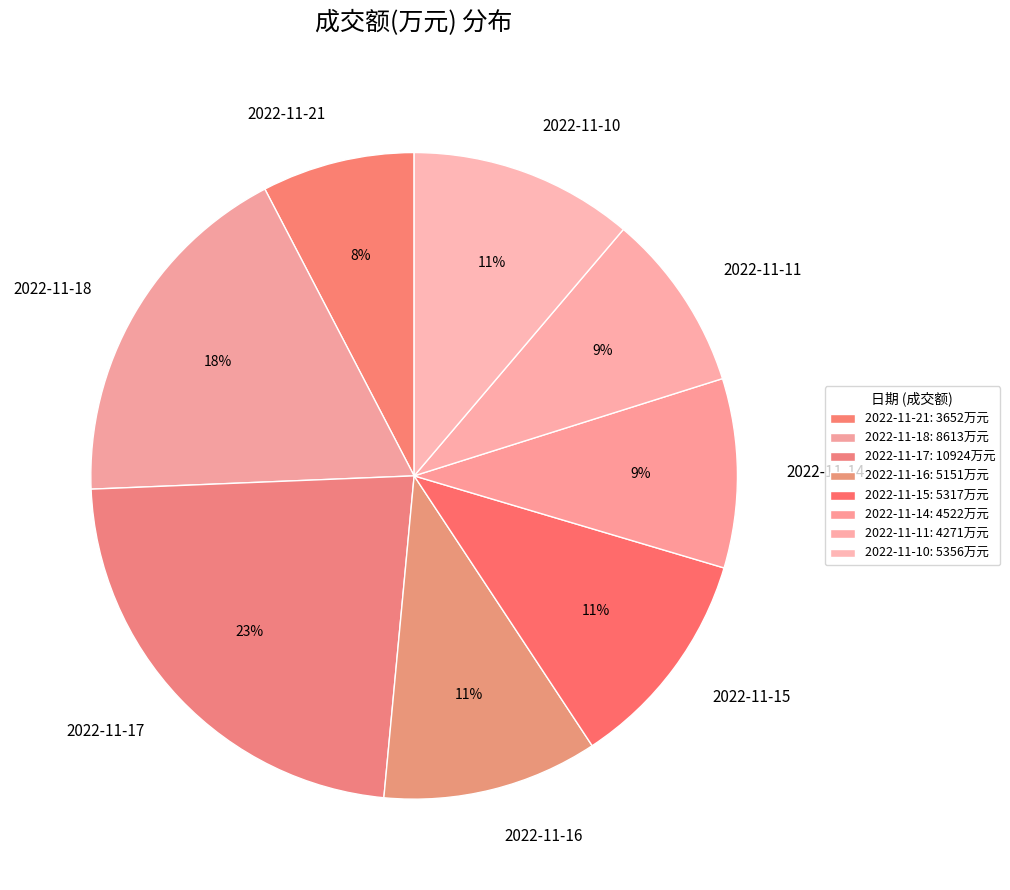

To the nearest percent, what is the difference between the 2022-11-17 and 2022-11-11 slice percentages?

14%